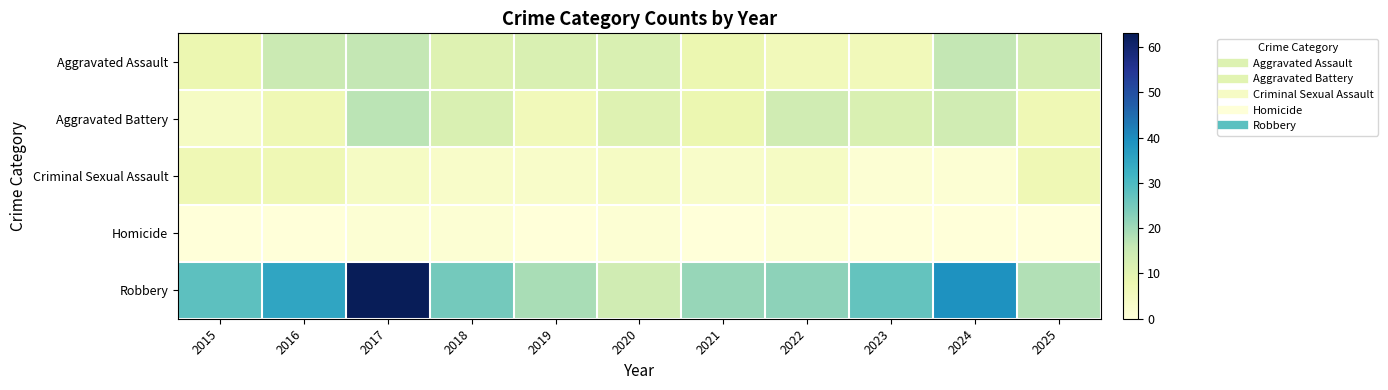

Reading right to left, extract all data points from this chart.

Aggravated Assault: 2025=13	2024=16	2023=6	2022=6	2021=8	2020=12	2019=12	2018=11	2017=16	2016=15	2015=8
Aggravated Battery: 2025=7	2024=14	2023=12	2022=14	2021=8	2020=11	2019=6	2018=12	2017=17	2016=7	2015=4
Criminal Sexual Assault: 2025=7	2024=1	2023=1	2022=4	2021=3	2020=4	2019=3	2018=3	2017=4	2016=7	2015=7
Homicide: 2025=0	2024=0	2023=0	2022=1	2021=0	2020=1	2019=0	2018=1	2017=1	2016=0	2015=0
Robbery: 2025=18	2024=39	2023=27	2022=22	2021=21	2020=14	2019=19	2018=25	2017=63	2016=35	2015=28